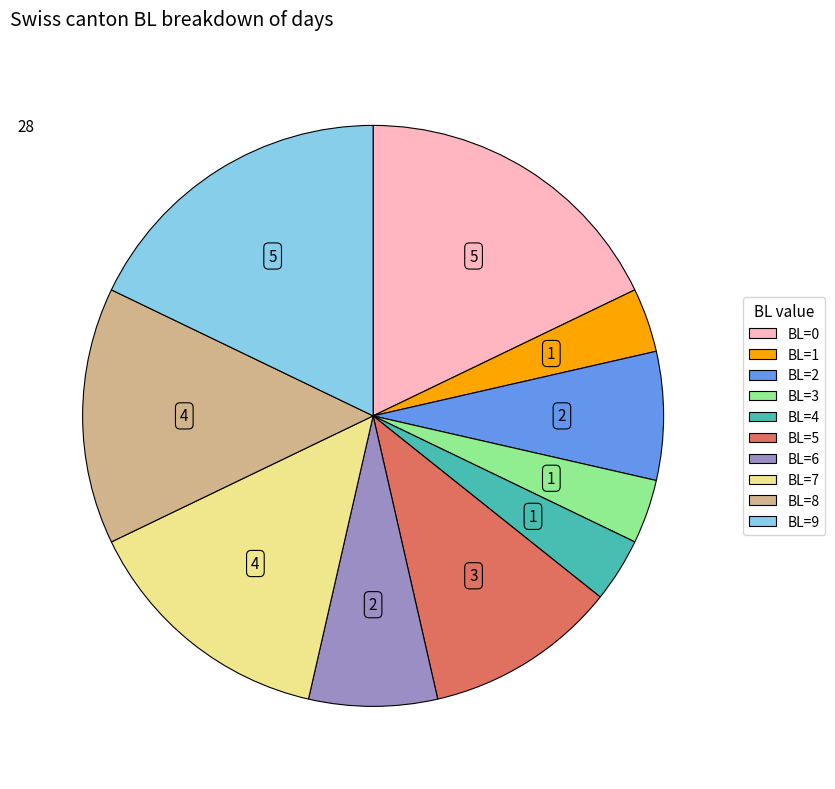

Do BL=2 and BL=9 together represent more than half of the pie?

No